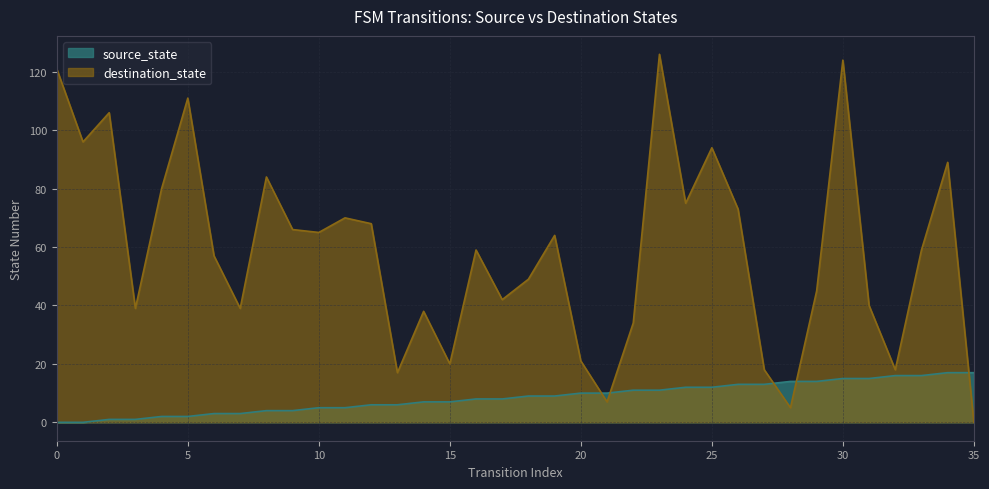

How many lines are shown in the chart?

2